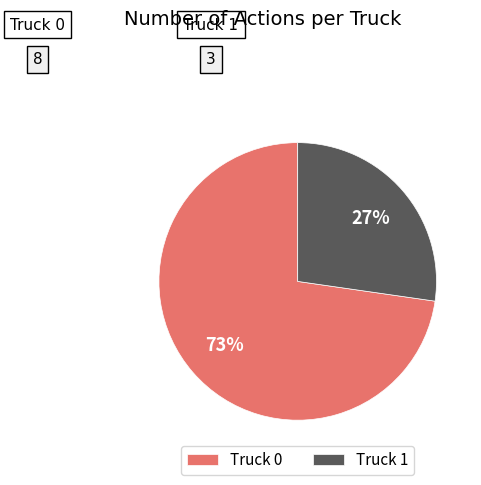

Rank the categories by value from lowest to highest.

Truck 1, Truck 0